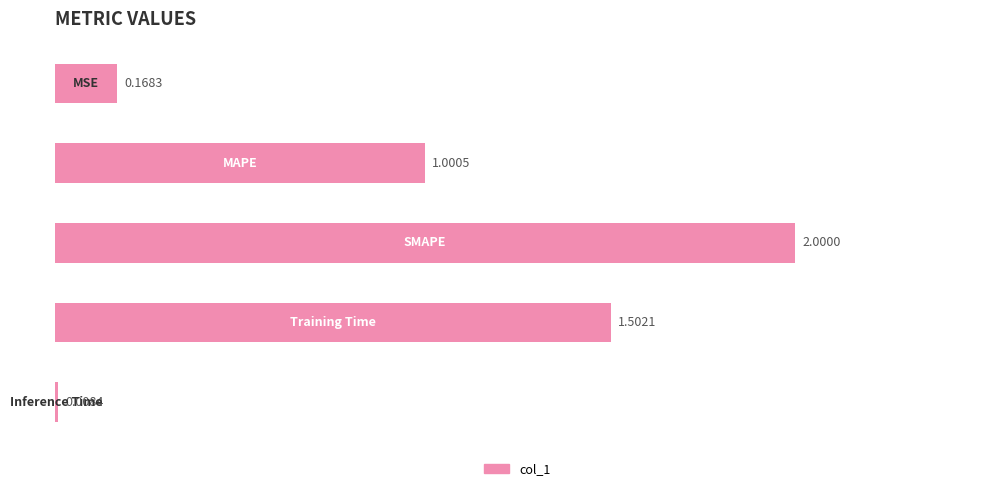

Does the chart contain stacked bars?

No